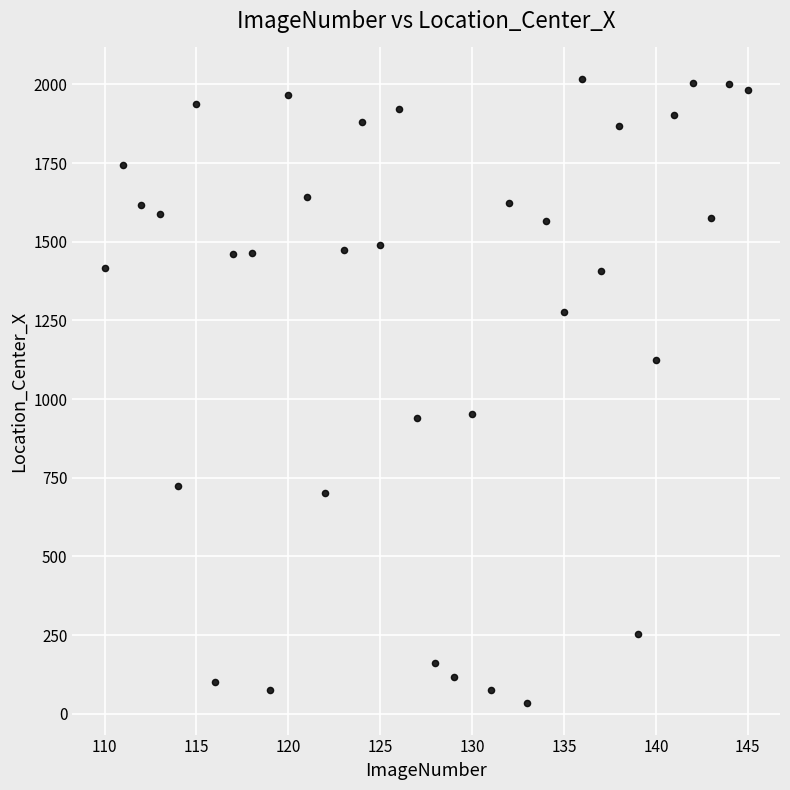

What is the range of X values (max minus min)?

35.0